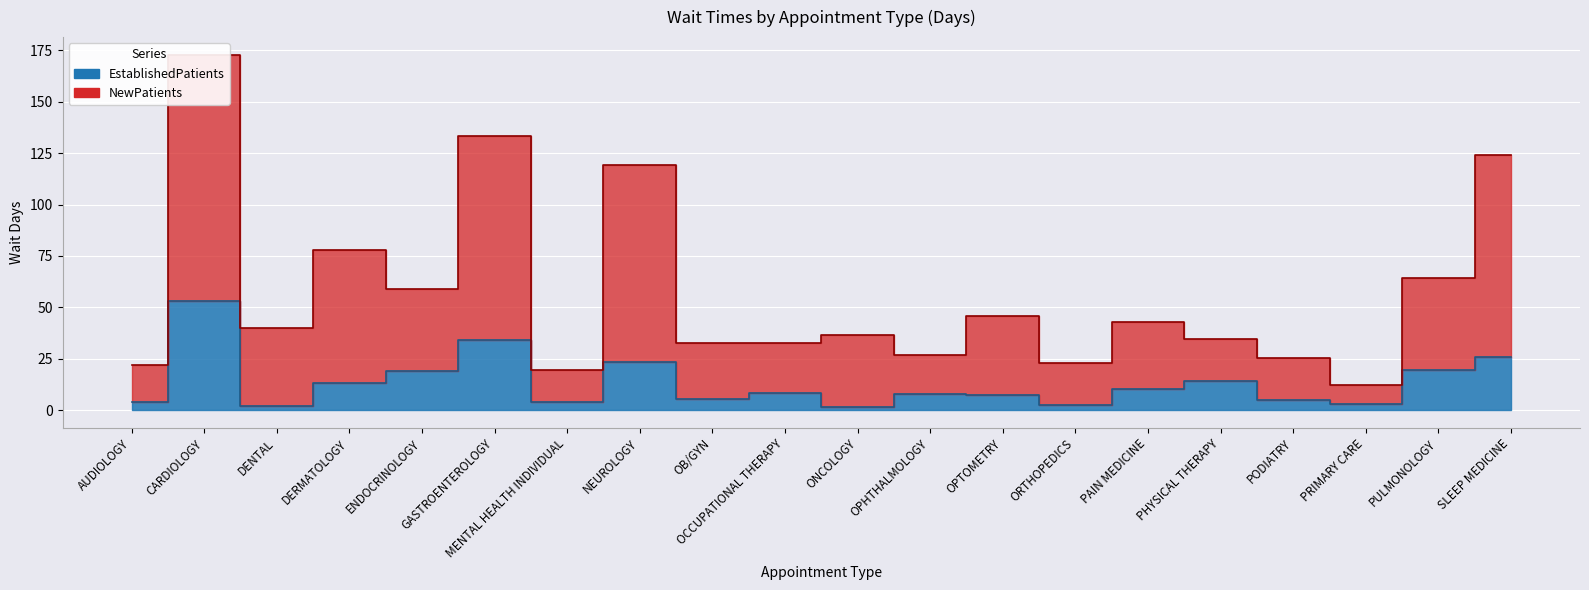

Where is the first local minimum for EstablishedPatients?

DENTAL